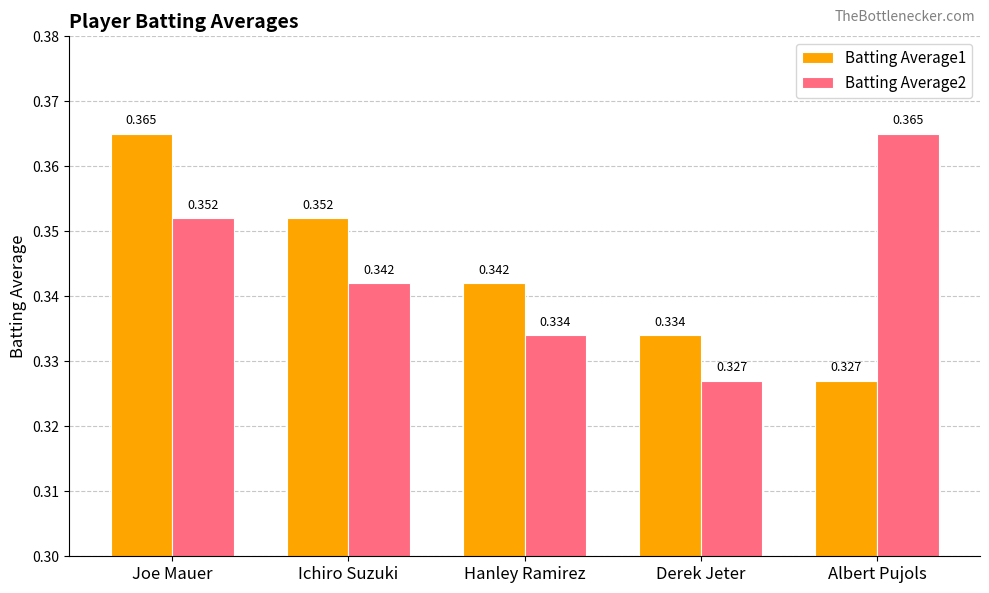

What is the label of the 3rd bar from the right?

Hanley Ramirez